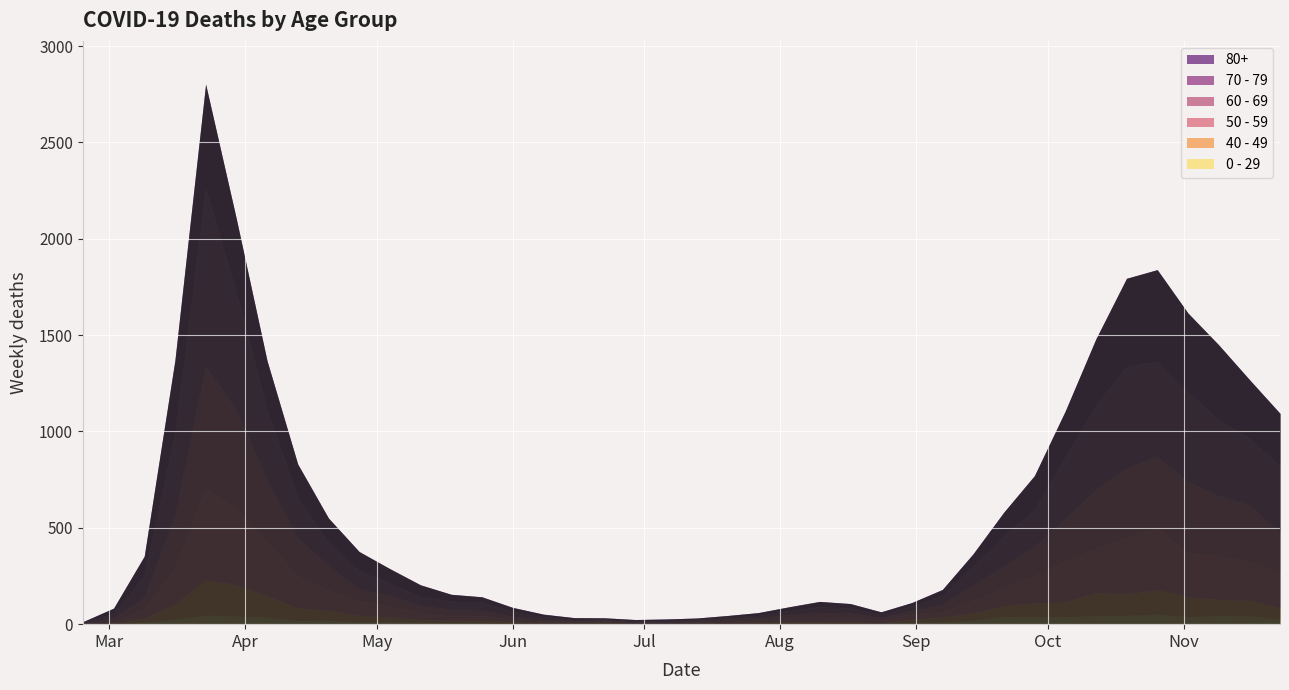

The value of 0 - 29 at 2020-06-15 is 9. True or false?

False